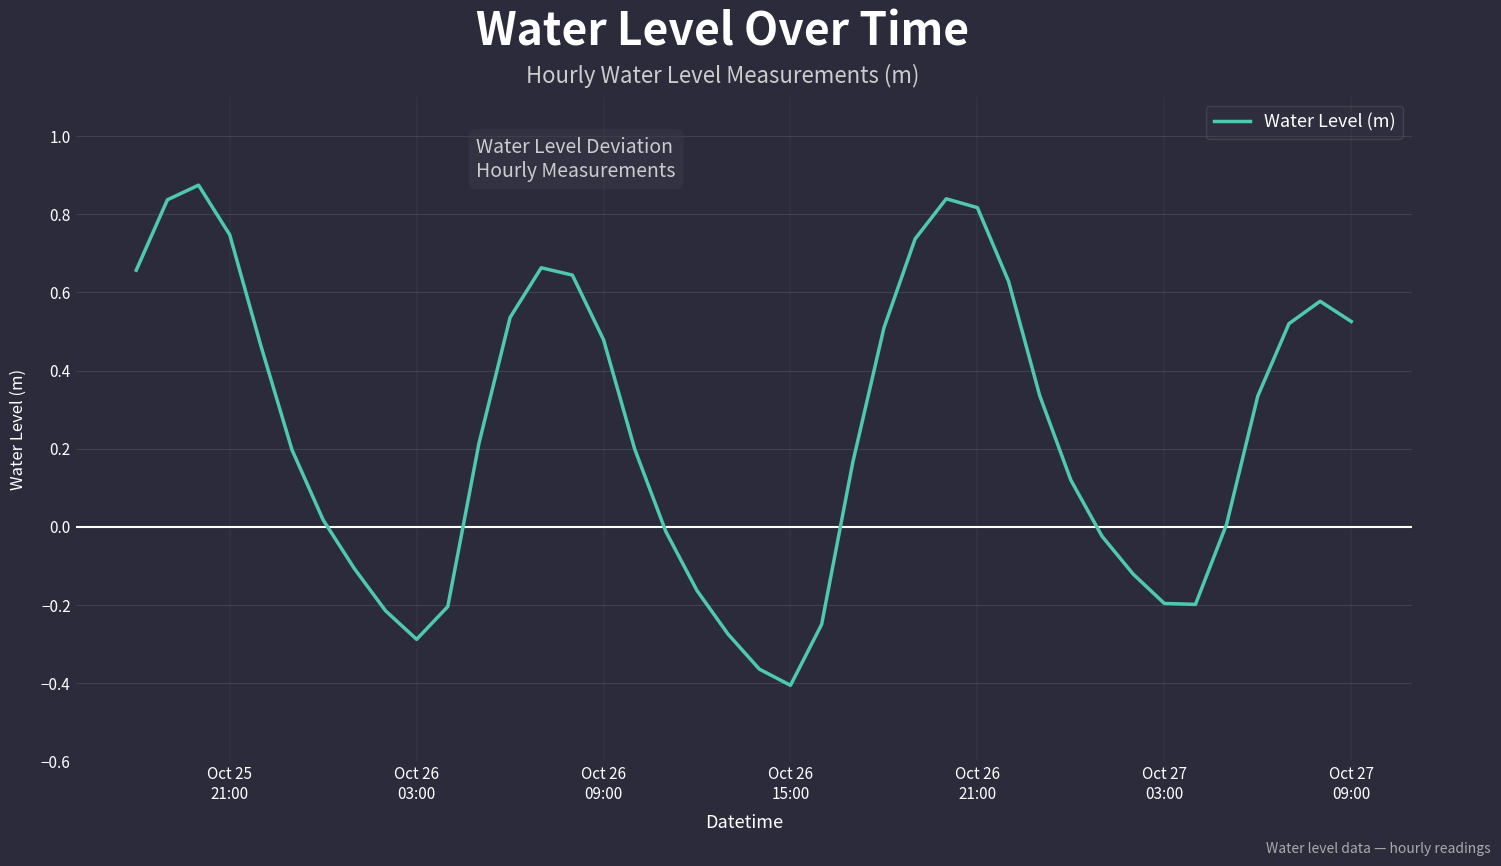

How many distinct data groups are displayed?

1